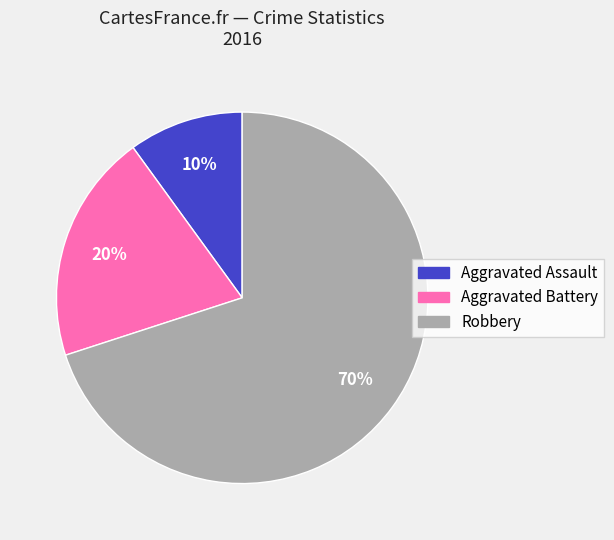

How many segments does this pie chart have?

3